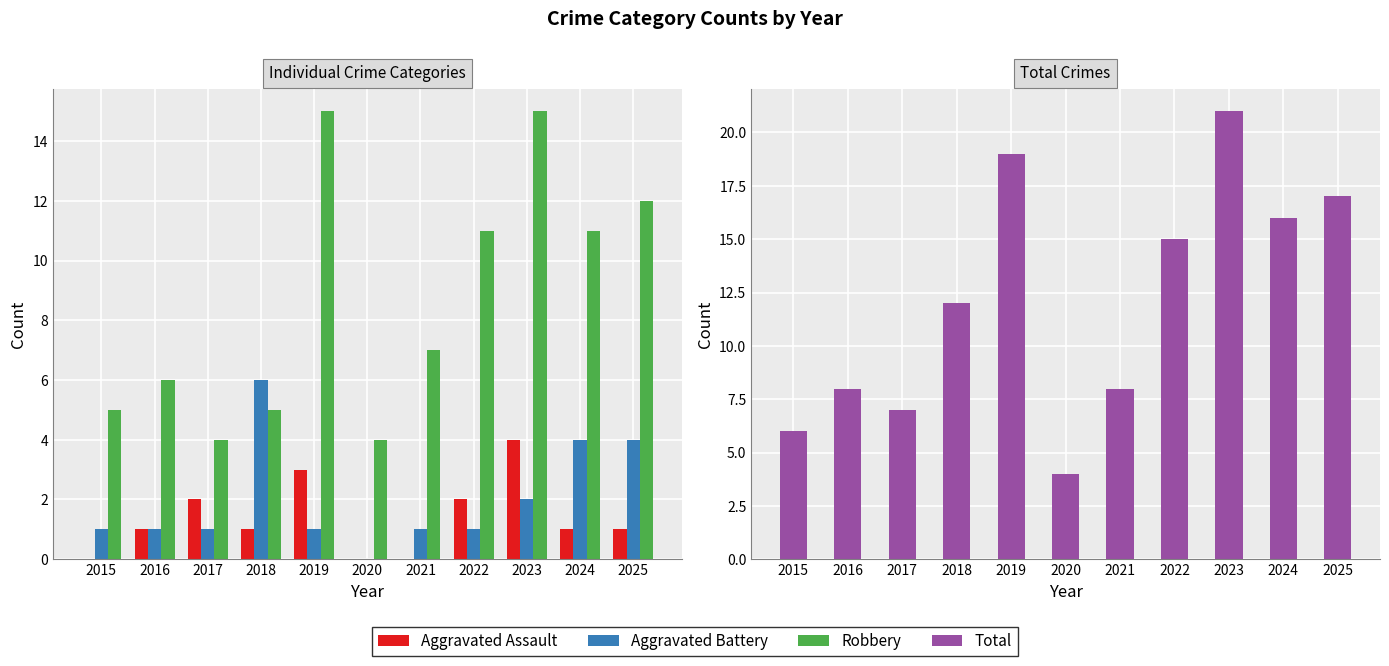

Where does the Aggravated Assault series first go above 1?

2017